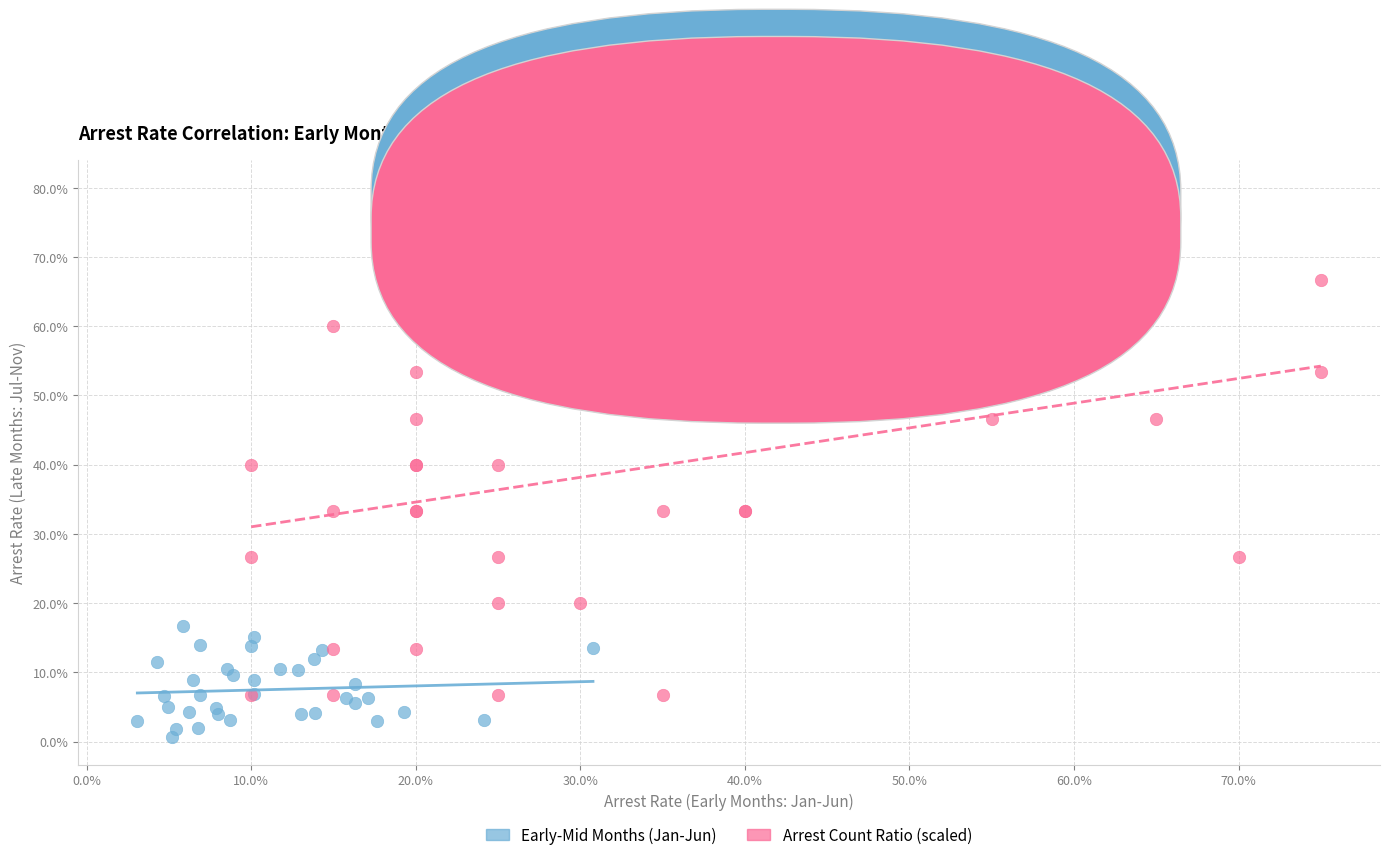

What are all the series names shown in the legend?

Early-Mid Months (Jan-Jun), Arrest Count Ratio (scaled)